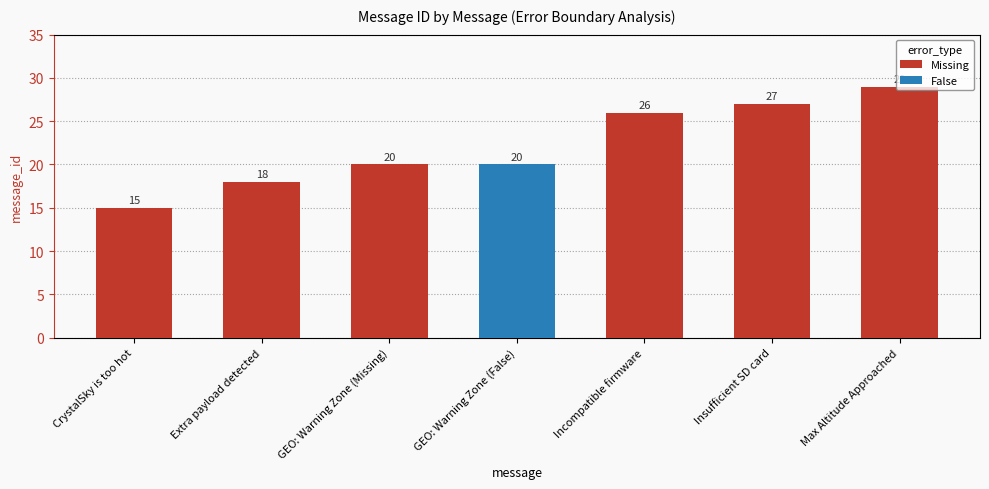

List the labels in order of value, smallest first.

CrystalSky is too hot, Extra payload detected, GEO: Warning Zone (Missing), GEO: Warning Zone (False), Incompatible firmware, Insufficient SD card, Max Altitude Approached